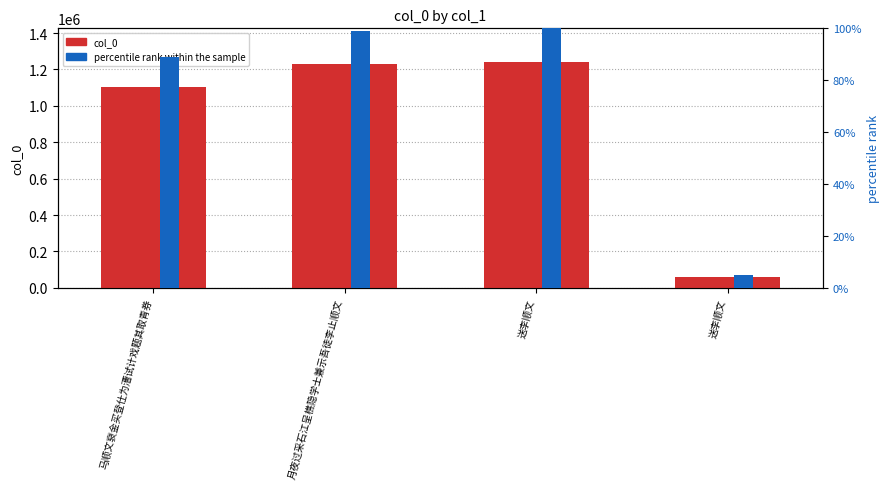

True or false: col_0 has a value of 1775125.4 at 送李顺文.

False